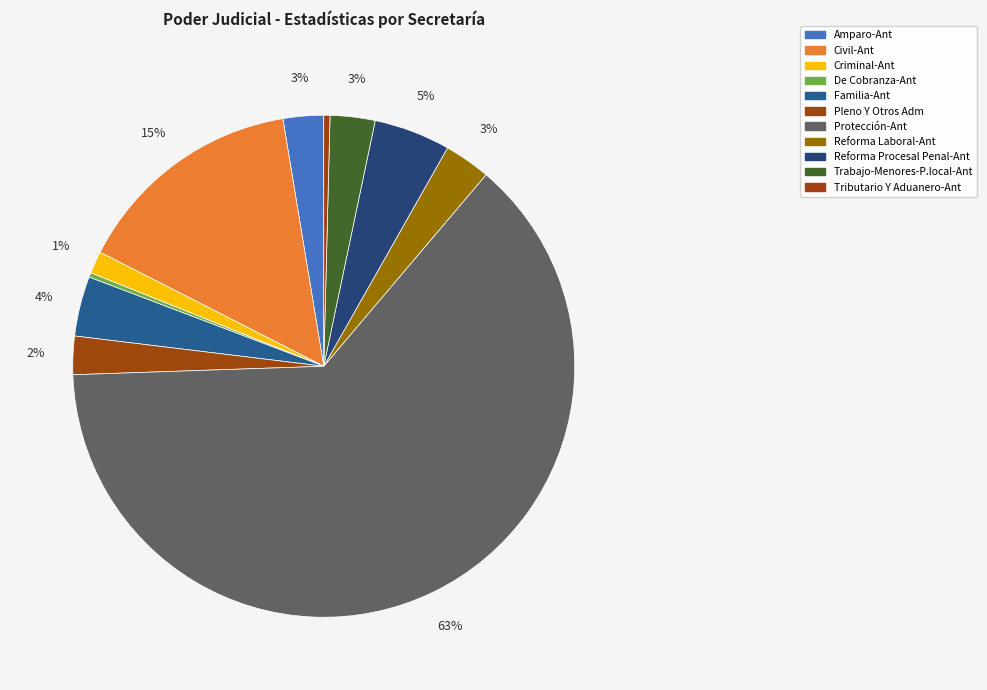

What is the largest slice in the pie chart?

Protección-Ant